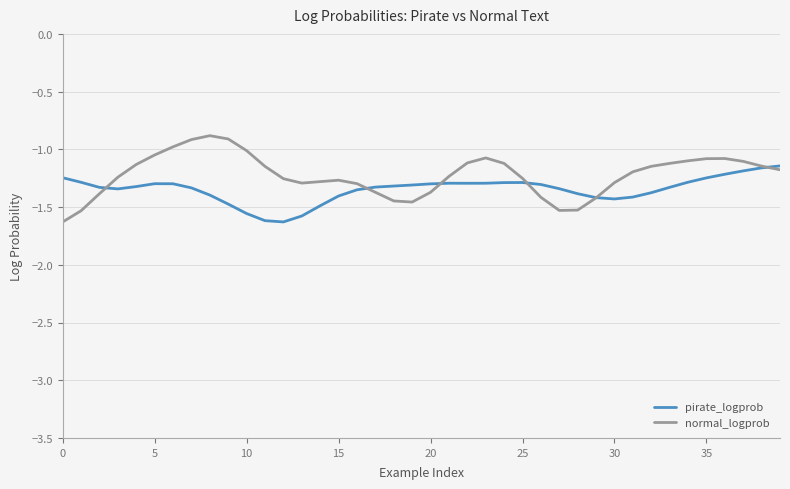

Which series has the largest total across all categories?

normal_logprob